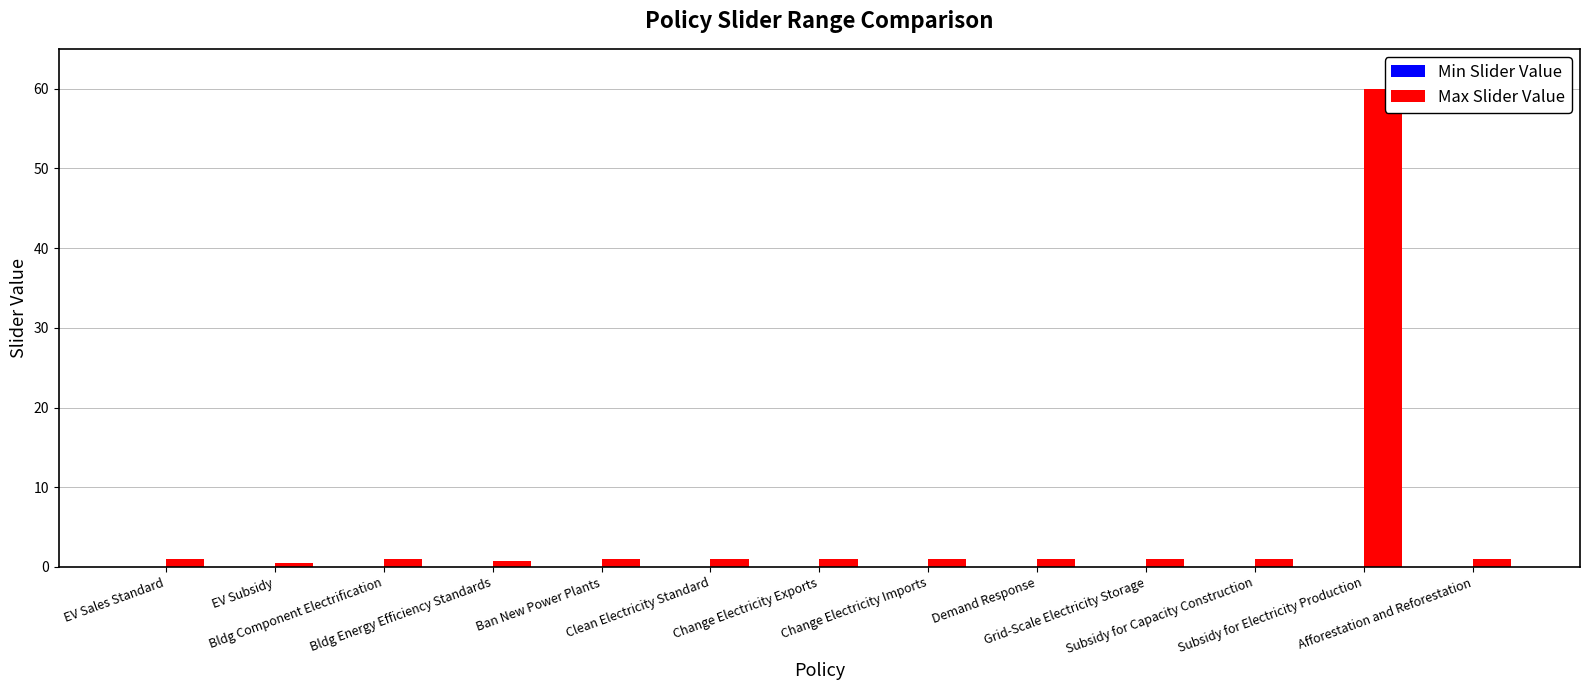

What is the difference between the maximum and minimum values?

59.5